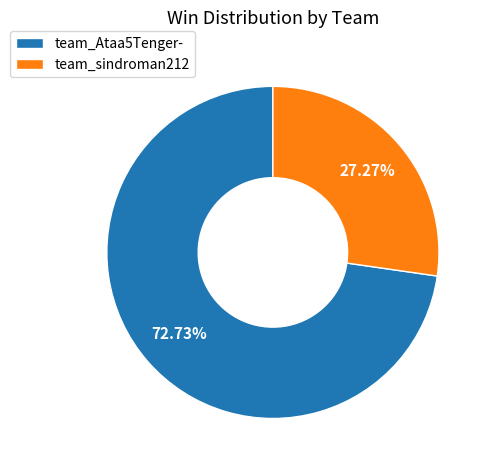

What is the smallest slice in the pie chart?

team_sindroman212